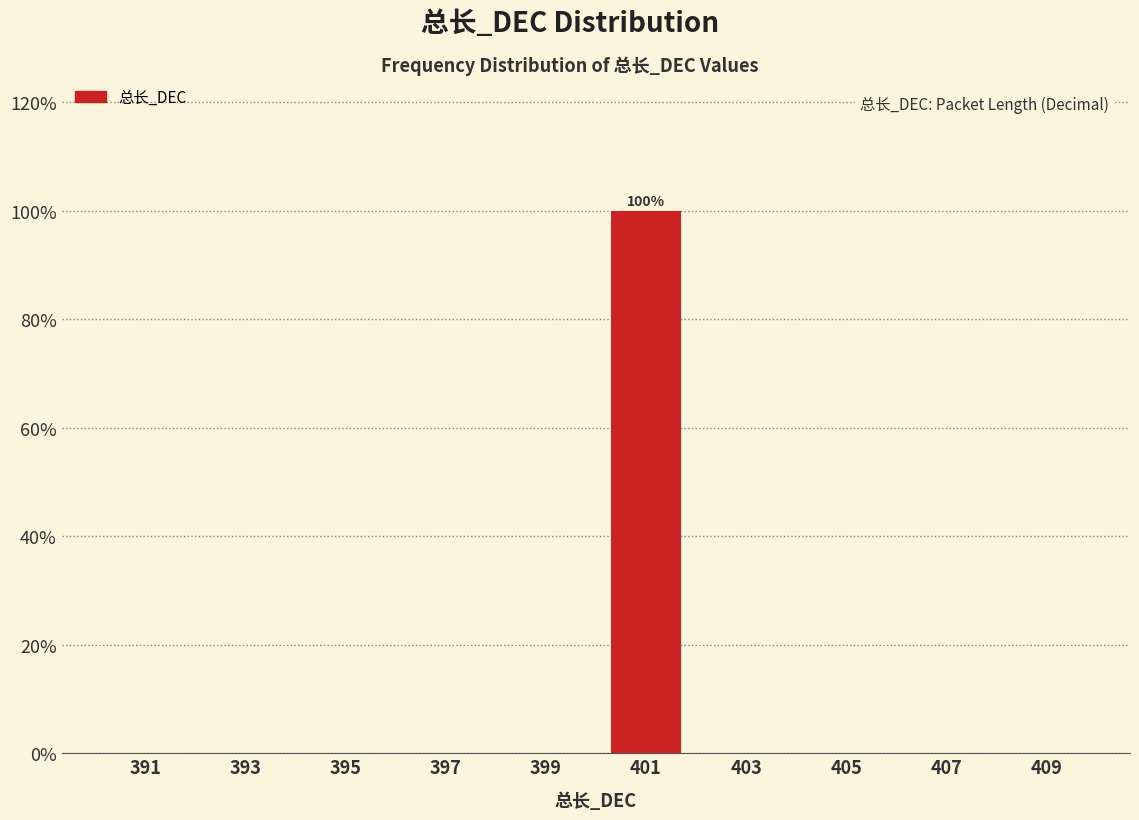

Over which range of the x-axis is the bar tallest?

400 to 402